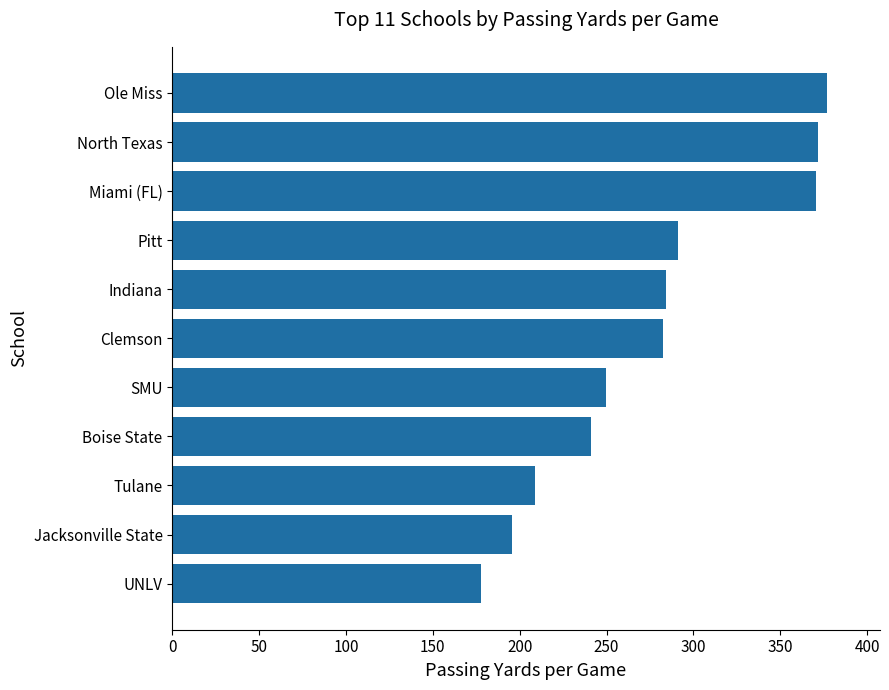

Does the chart contain any negative values?

No